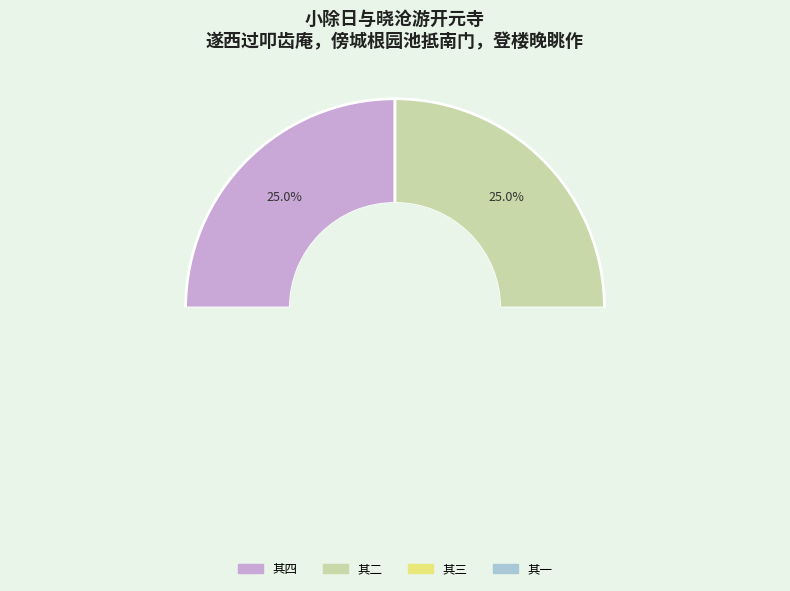

What is the change in value from 其二 to 其三?

+1